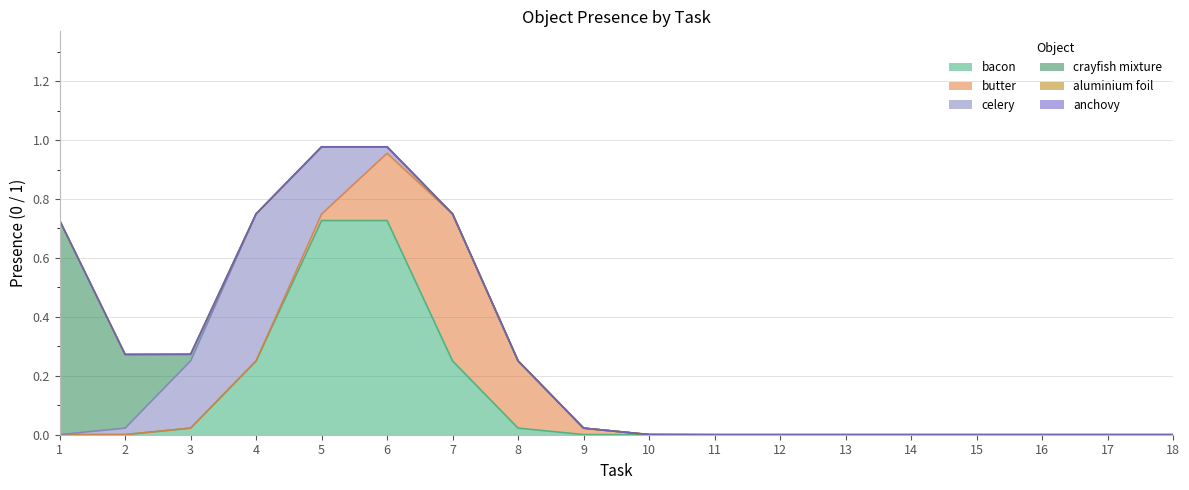

How many categories are shown in the chart?

18